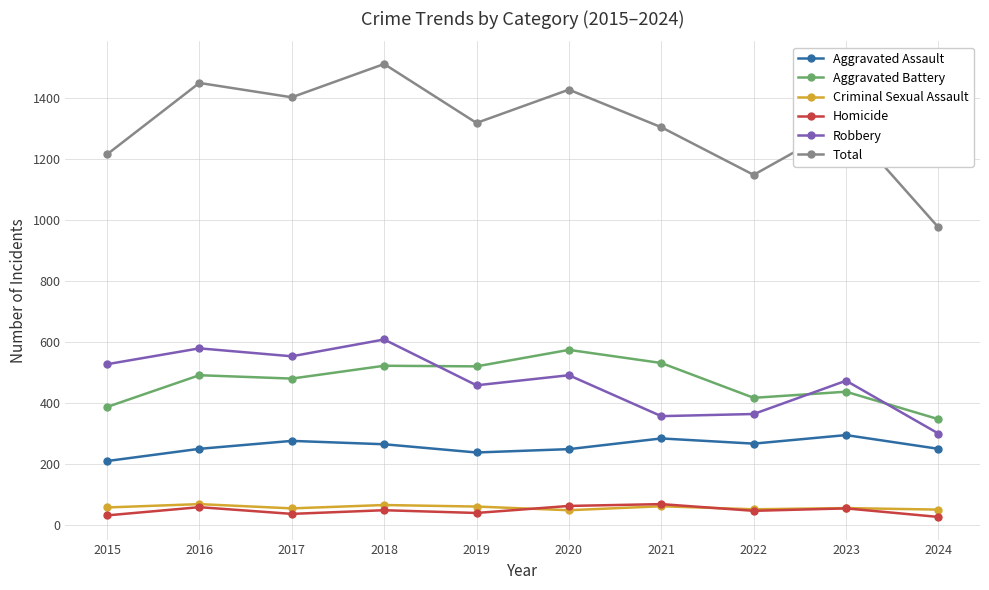

In Total, how many points are lower than both neighbors (excluding endpoints)?

3